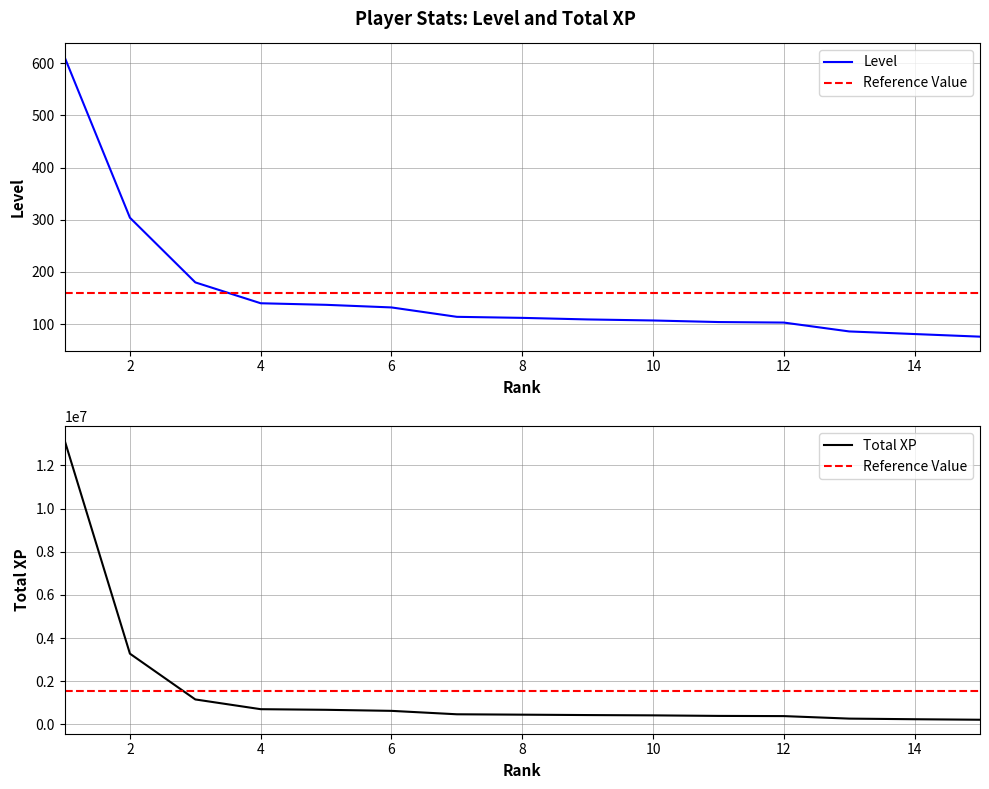

At which category does the chart reach its minimum across all series?

15